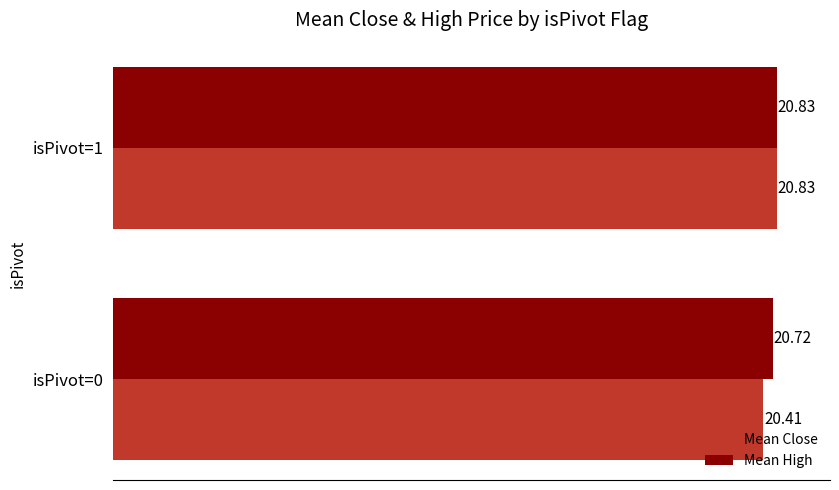

Which series has the largest range (max minus min)?

Mean Close